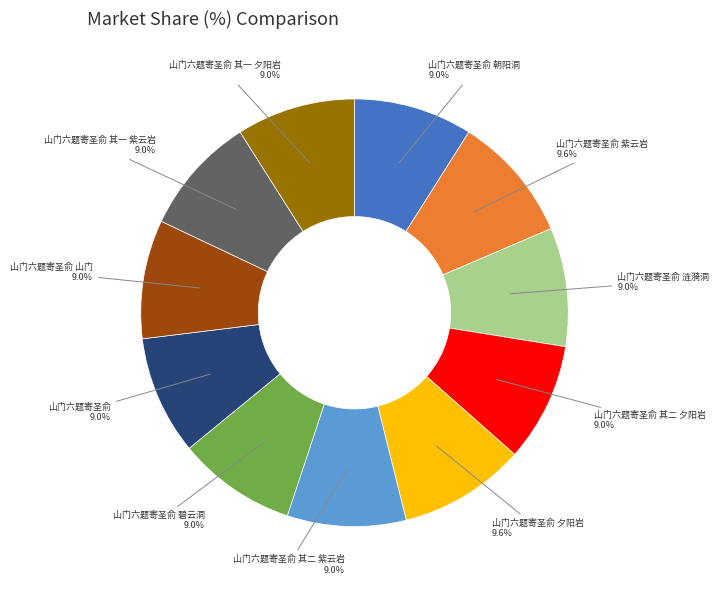

Is there any slice that represents more than half of the pie?

No